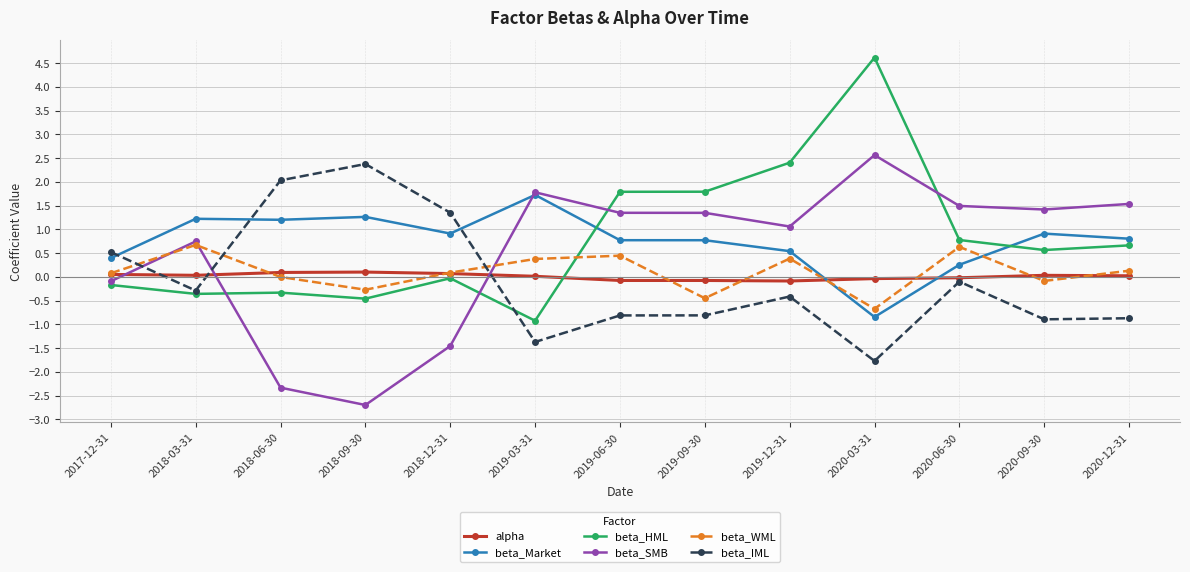

What is the label of the 1st point from the left?

2017-12-31